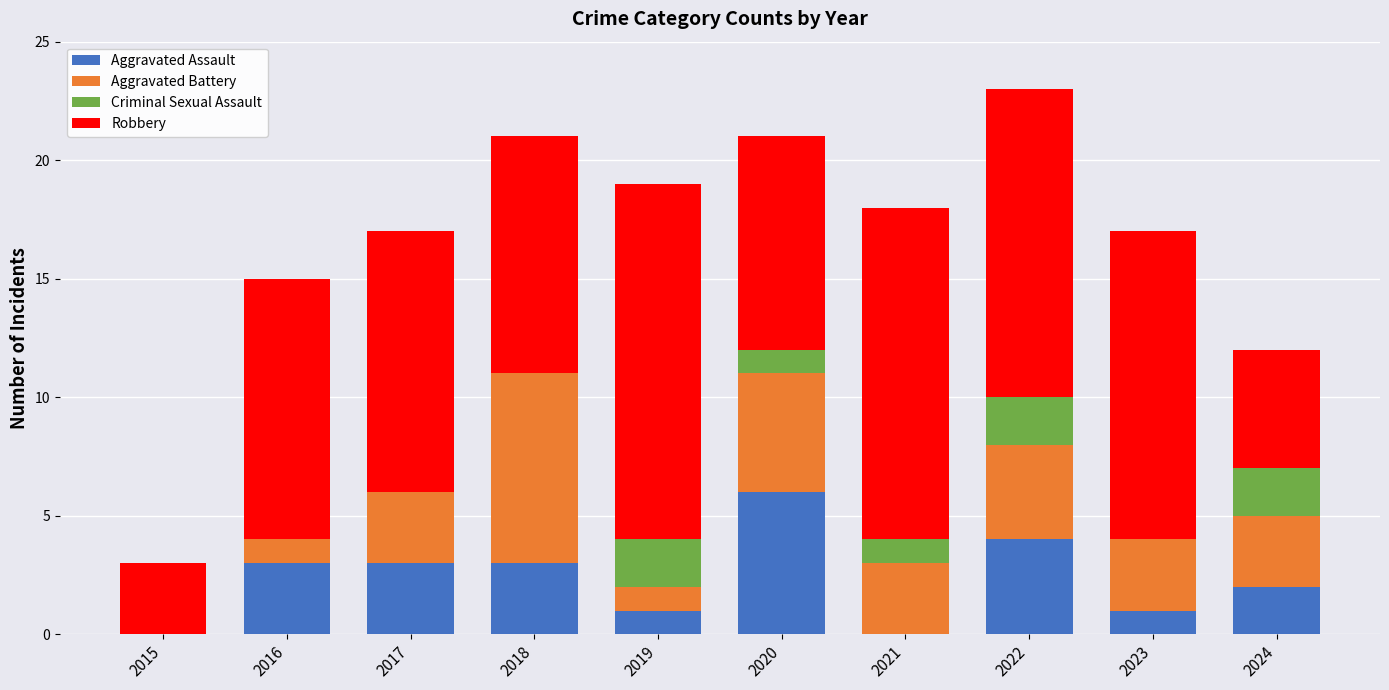

What is the total value across all series at 2024?

12